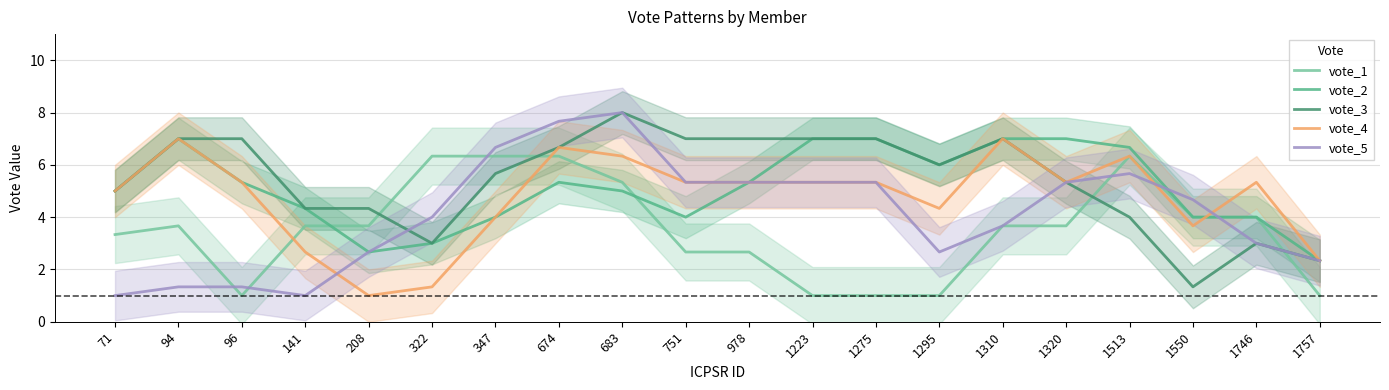

Rank the categories by vote_5 value from highest to lowest.

683, 674, 347, 1513, 978, 1223, 1320, 751, 1275, 1550, 322, 1310, 1746, 1295, 208, 1757, 94, 96, 71, 141